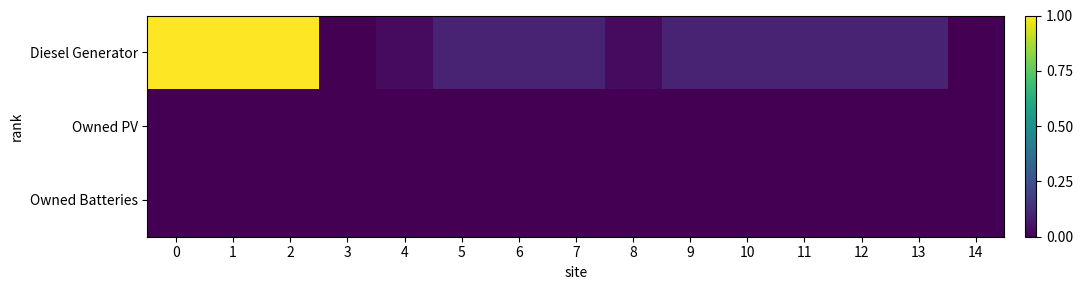

List the series in order of their peak value, highest first.

Diesel Generator, Owned PV, Owned Batteries